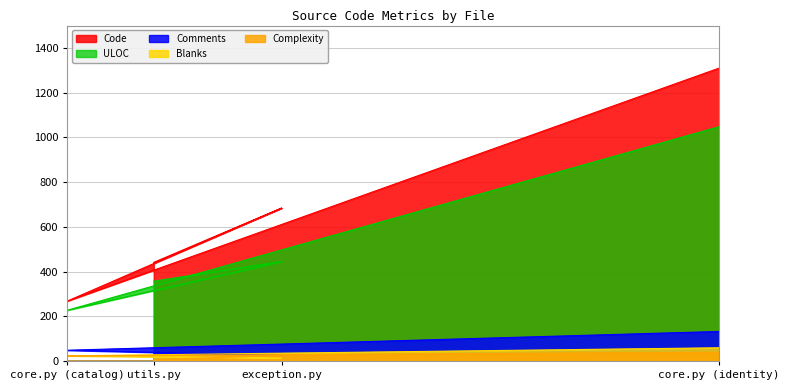

How many intersections are there between Complexity and Blanks?

1